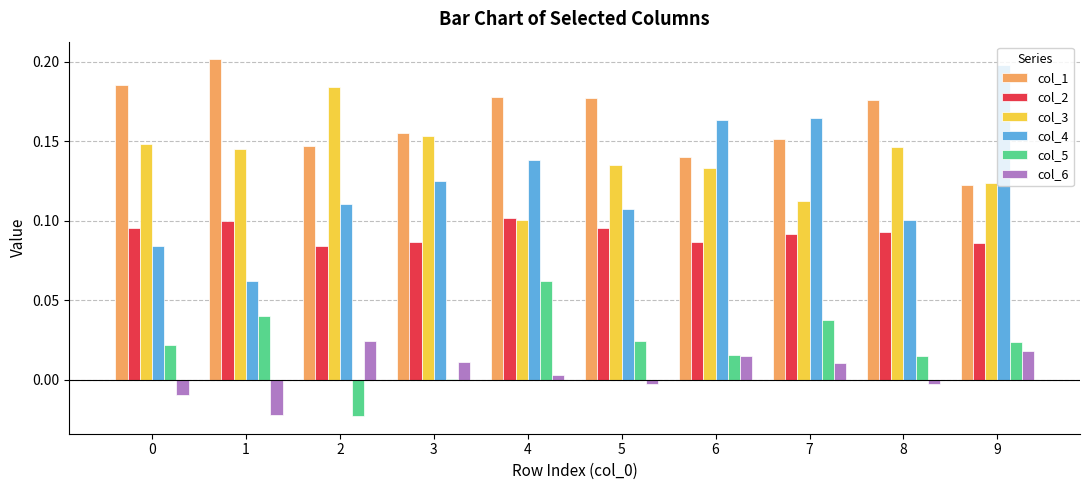

Does the chart contain stacked bars?

No